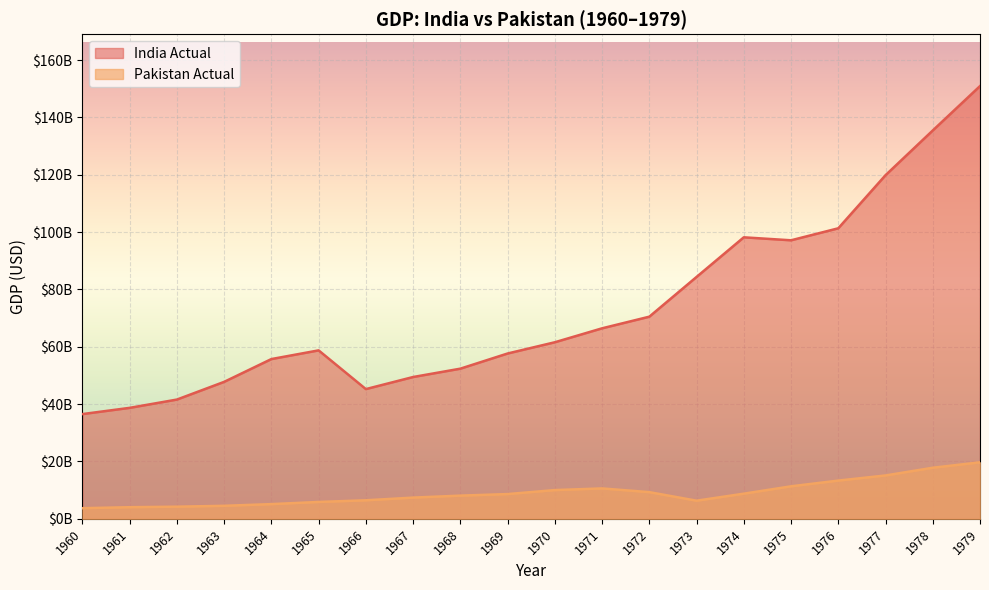

True or false: Pakistan Actual has a value of 10602058189.8 at 1971.

True